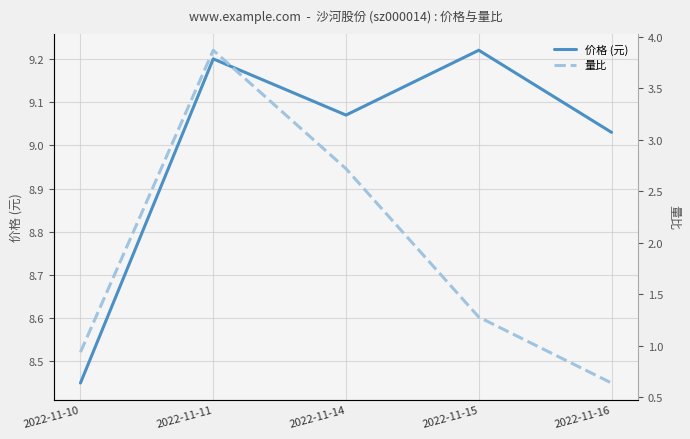

True or false: 量比 has a value of 0.3 at 2022-11-16.

False